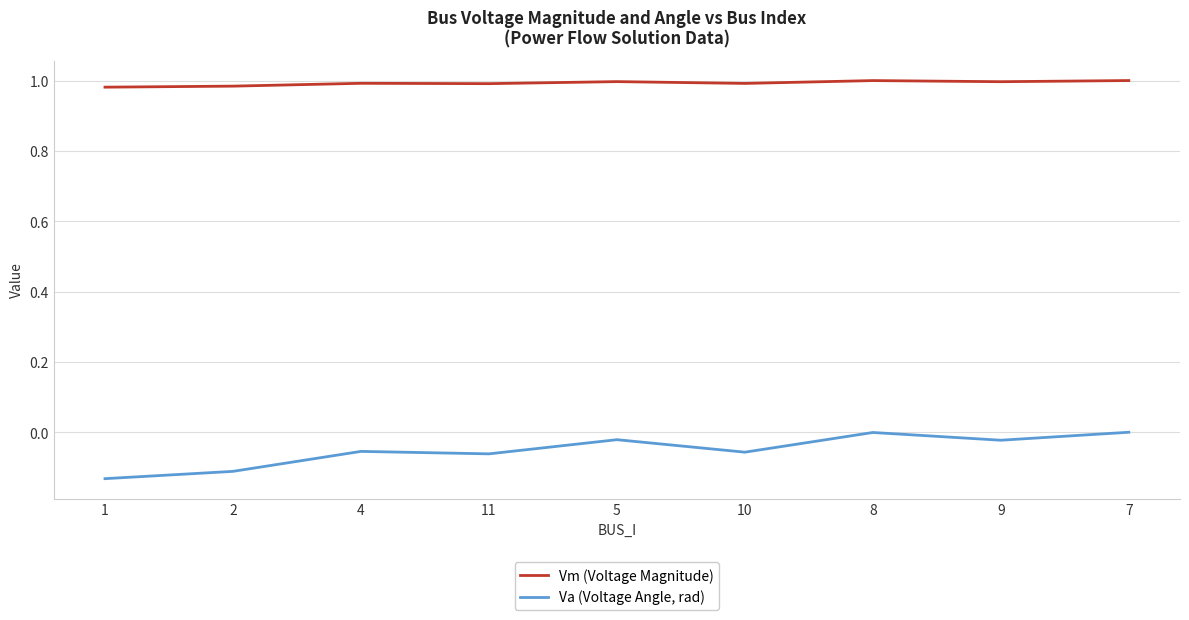

List the series in order of their overall mean, lowest first.

Va (Voltage Angle, rad), Vm (Voltage Magnitude)